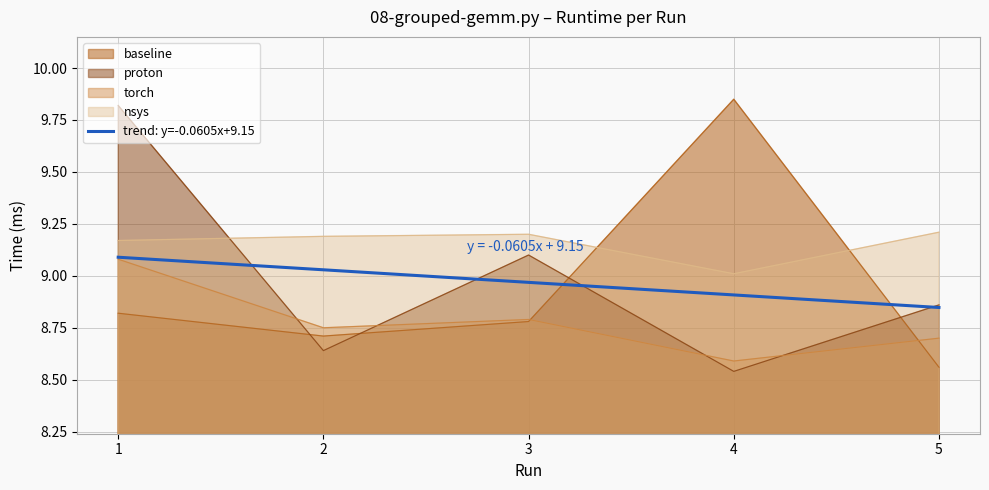

Does the chart have visible grid lines?

Yes